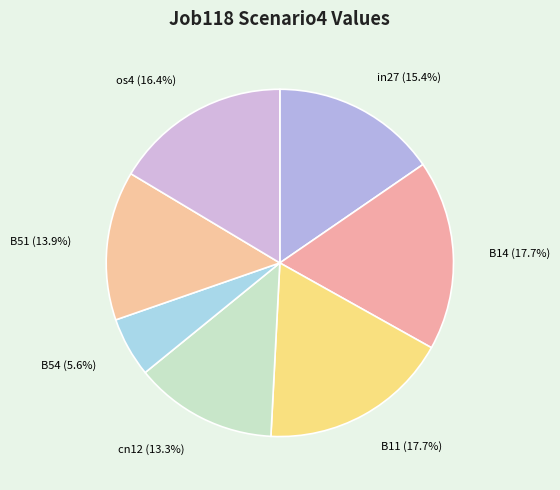

True or false: in27 accounts for 21% of the total.

False